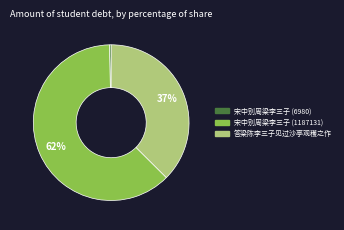

Does 宋中别周梁李三子 (6980) represent more than half of the total?

No